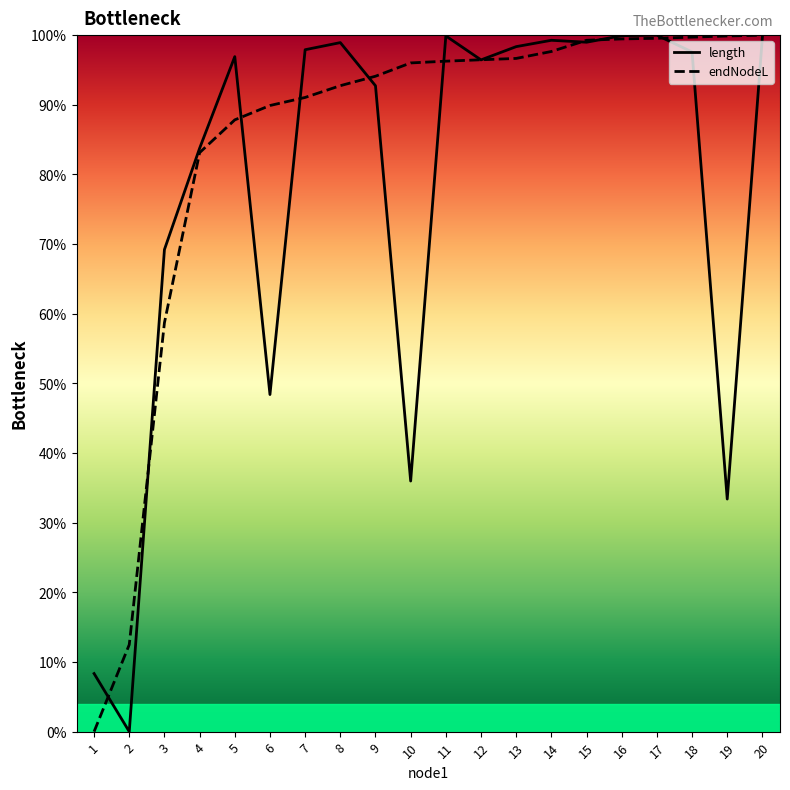

Reading left to right, what are all the values shown in this chart?

length: 8.3	0.0	69.2	83.8	96.9	48.4	97.9	98.9	92.7	36.0	99.9	96.4	98.4	99.3	99.0	99.9	100.0	97.6	33.4	99.8
endNodeL: 0.0	12.5	58.7	83.1	87.8	89.9	91.1	92.7	94.1	96.0	96.3	96.5	96.7	97.7	99.3	99.5	99.6	99.7	99.9	100.0